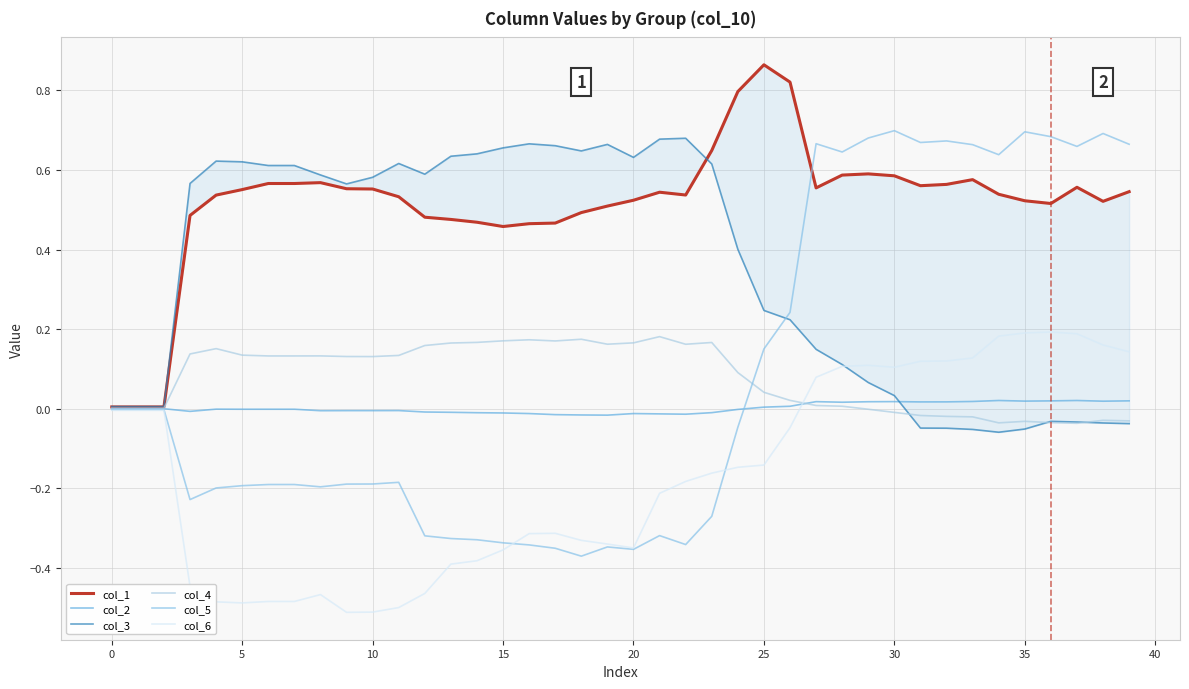

Which has a higher value, 11 or 18?

11